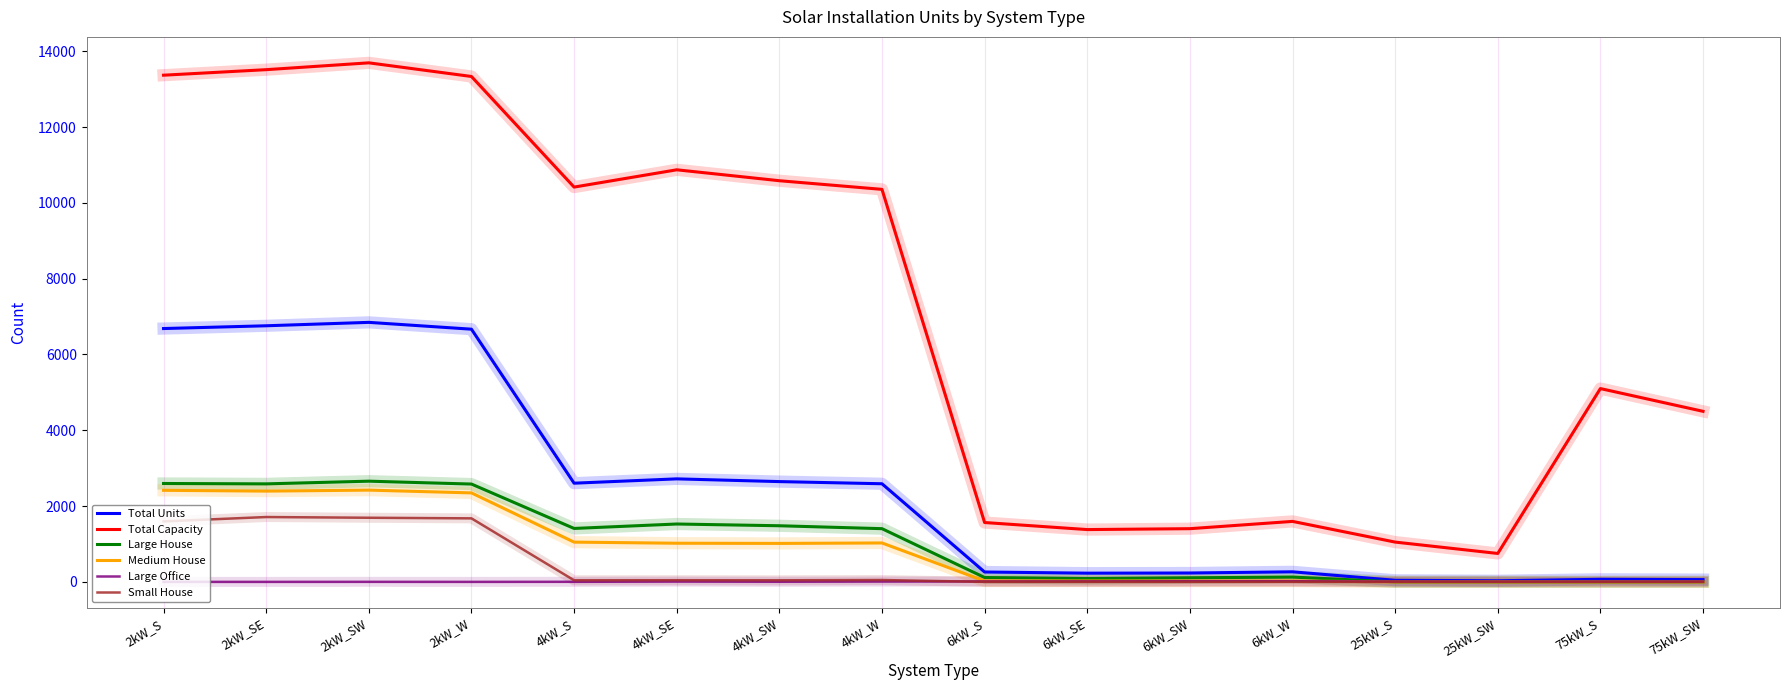

What is the highest value of the Medium House series?

2421